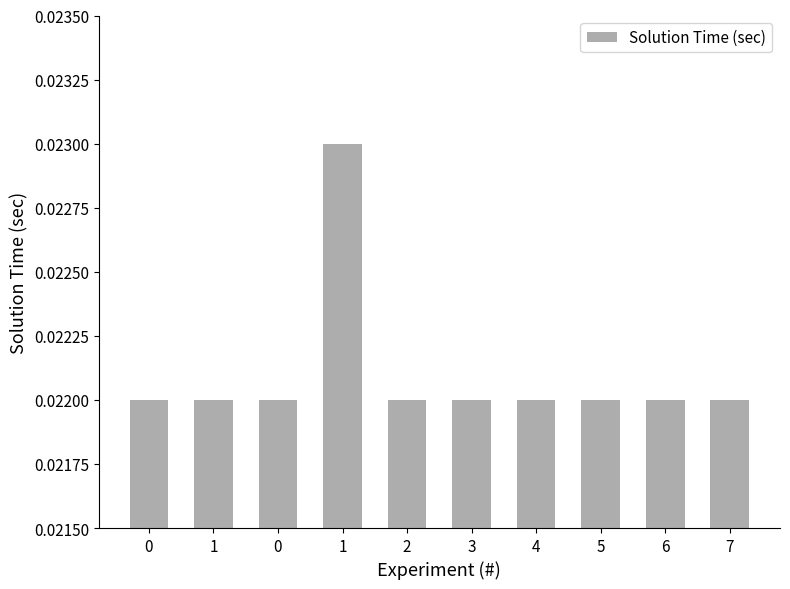

Does the chart contain stacked bars?

No